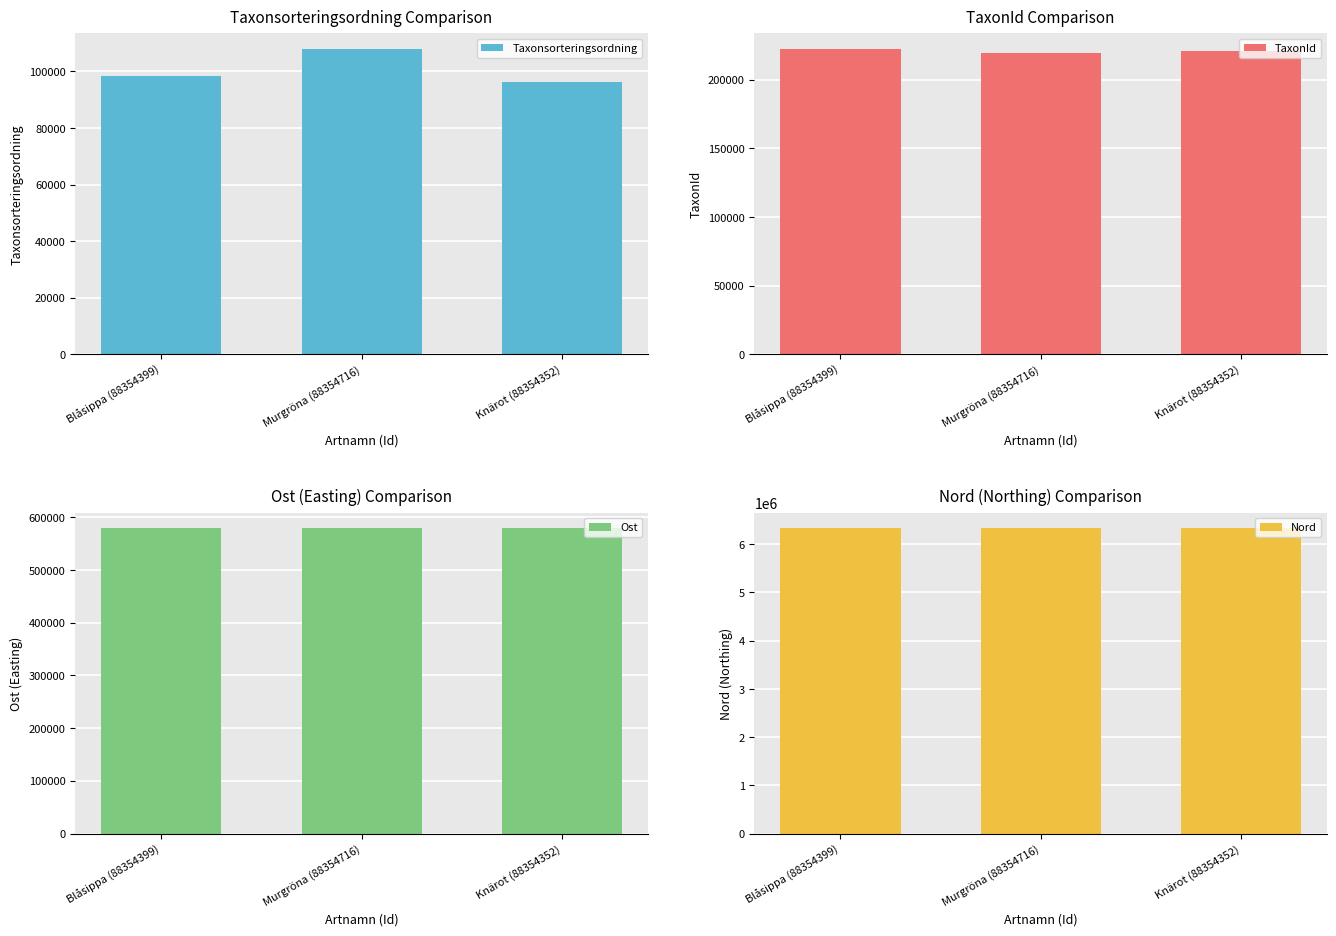

Where does the Taxonsorteringsordning series first go above 98520?

Murgröna (88354716)